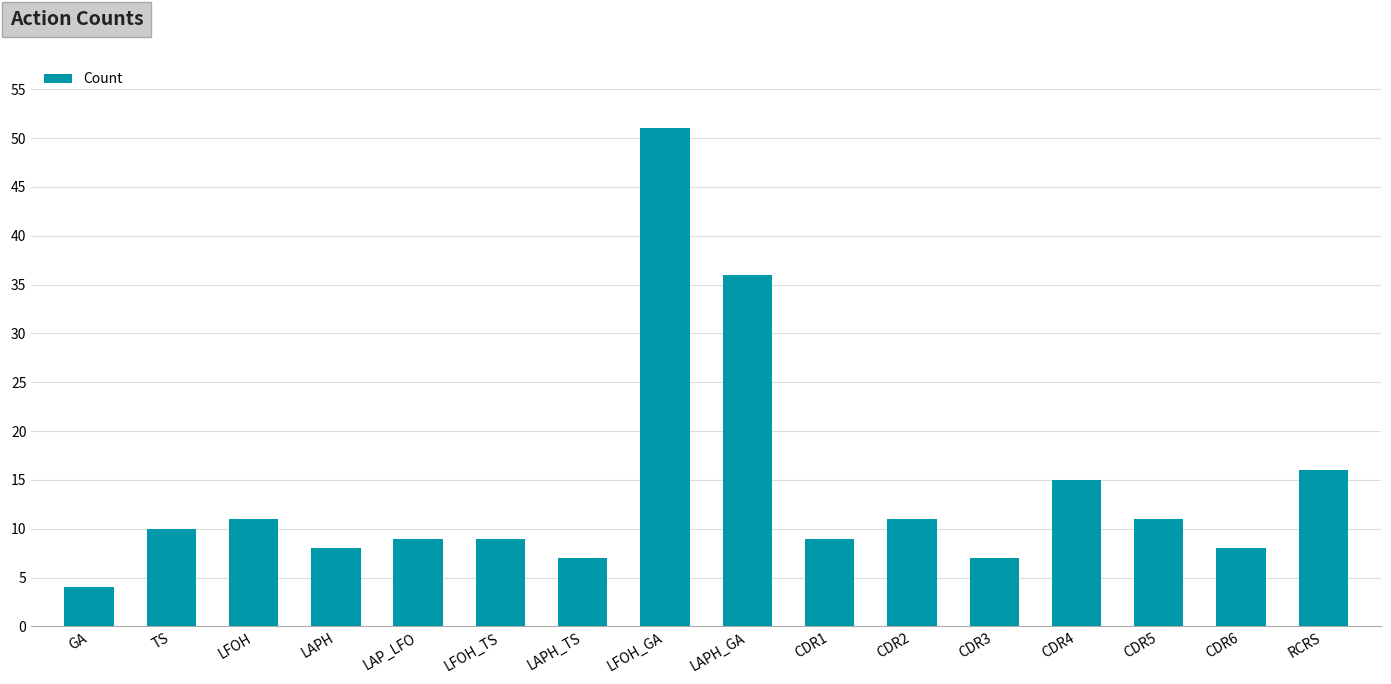

What is the label of the 11th bar from the left?

CDR2